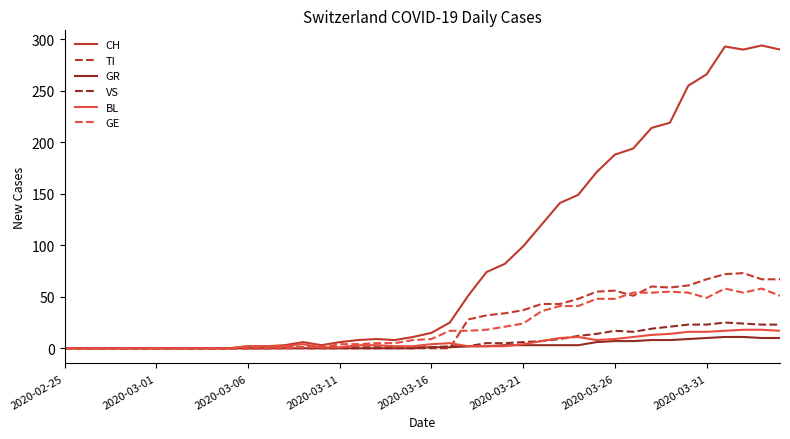

What is the maximum value shown in the chart?

294